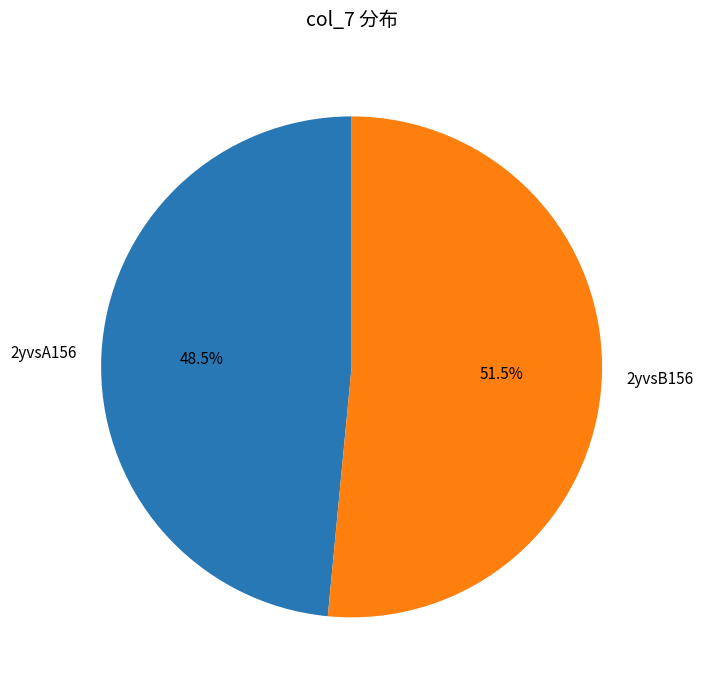

To the nearest percent, what is the average slice percentage?

50%